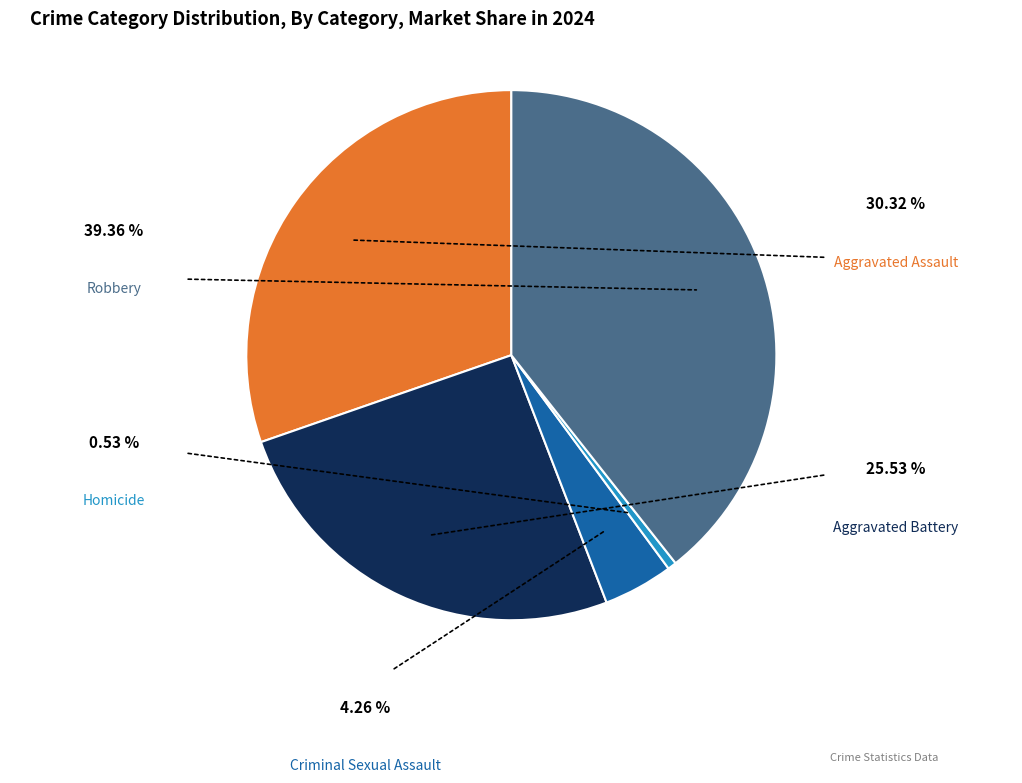

Does Aggravated Battery represent more than half of the total?

No